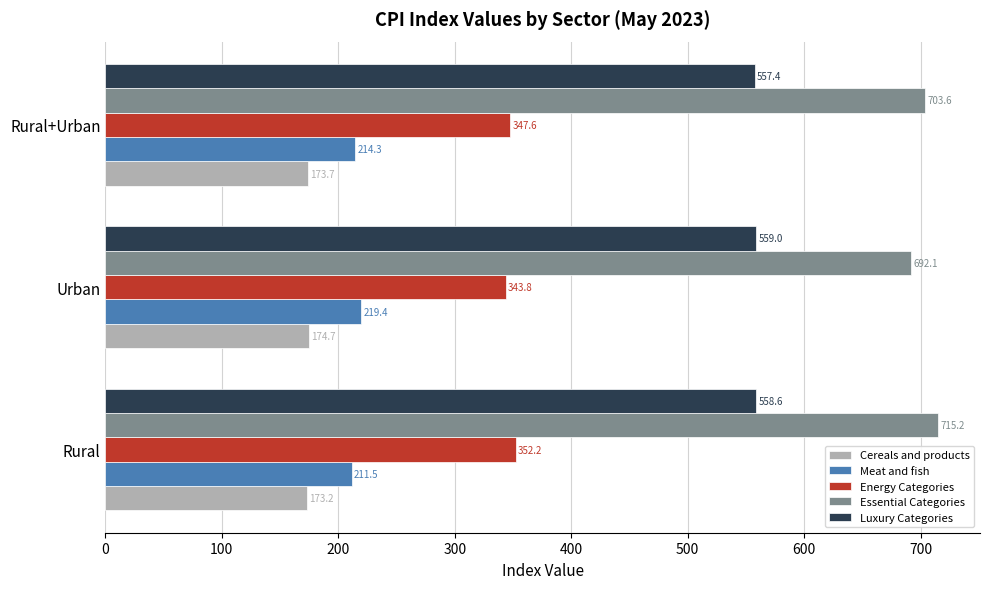

The value of Meat and fish at Rural is 131.8. True or false?

False